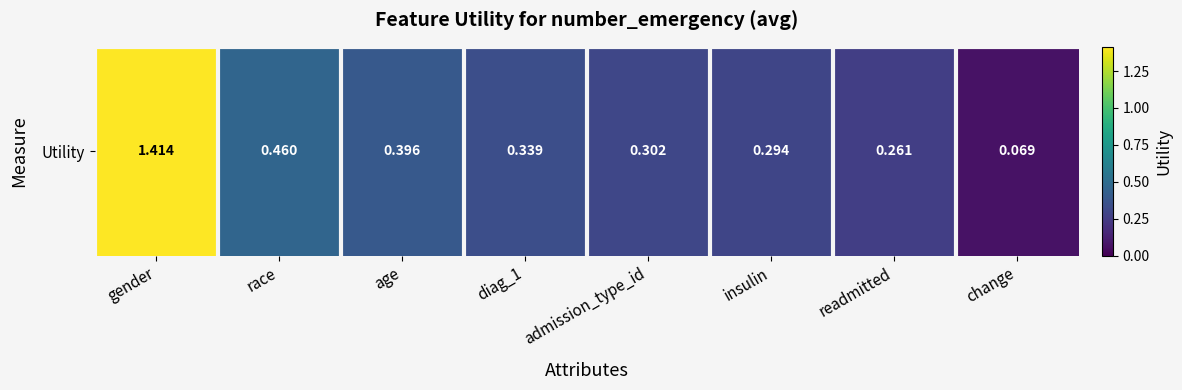

At which label is the value closest to 0?

change